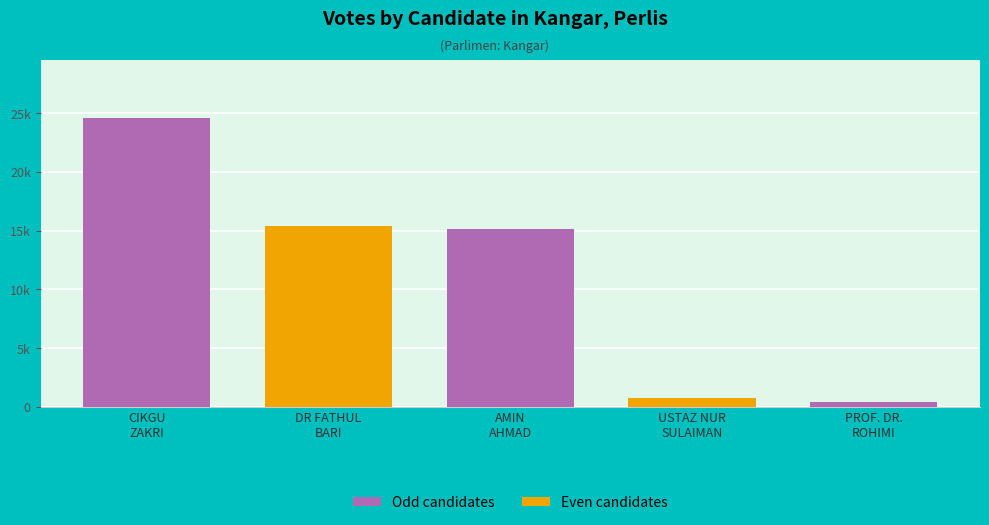

What is the ratio of the value at DR FATHUL
BARI to the value at AMIN
AHMAD?

1.0